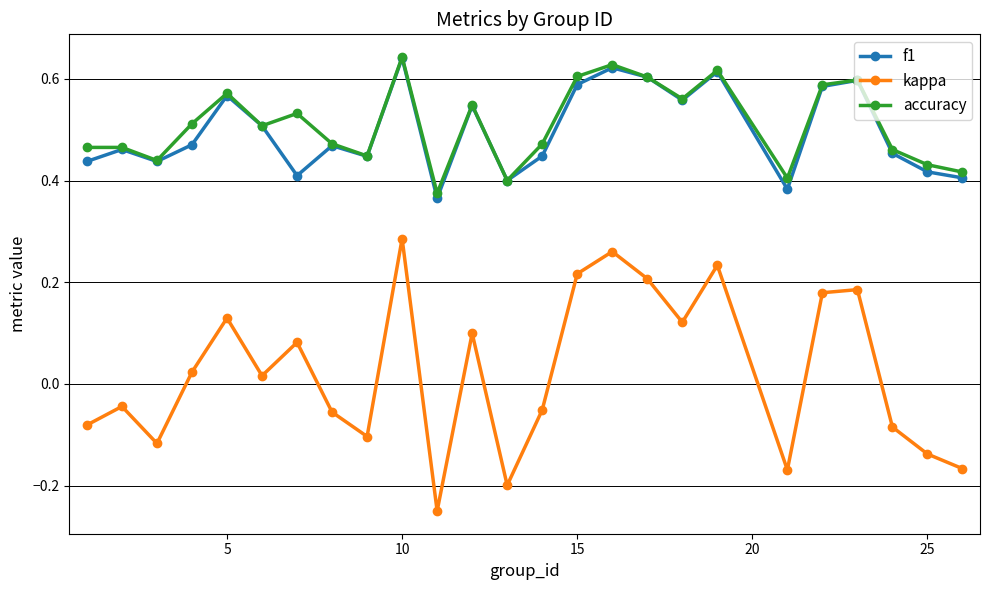

True or false: f1 has more than 0 interior local peaks.

True